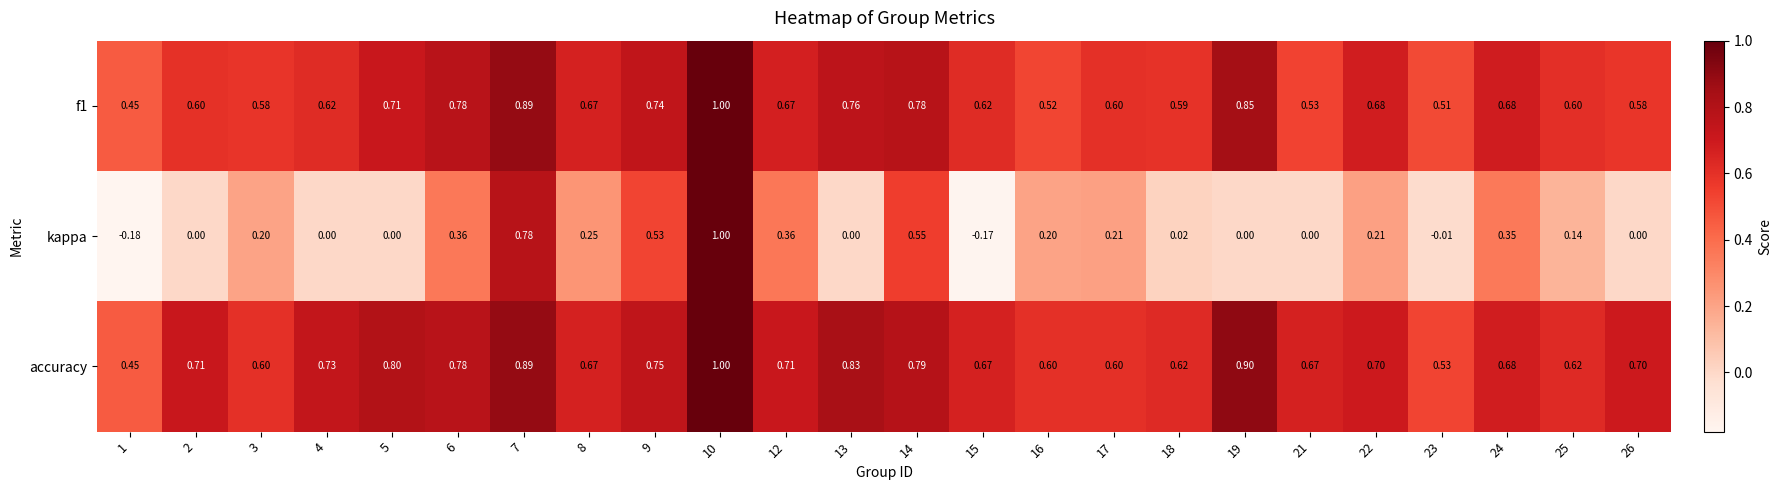

Which series has the widest spread of values?

kappa